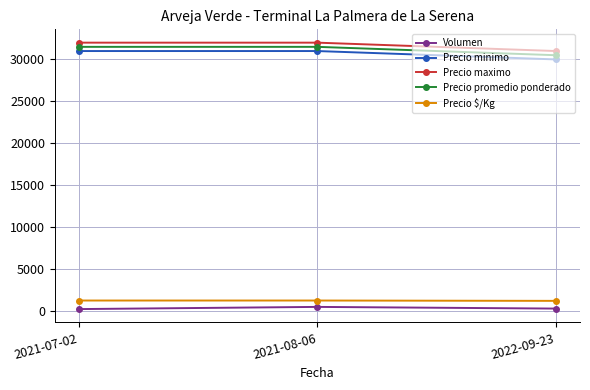

How many lines are shown in the chart?

5